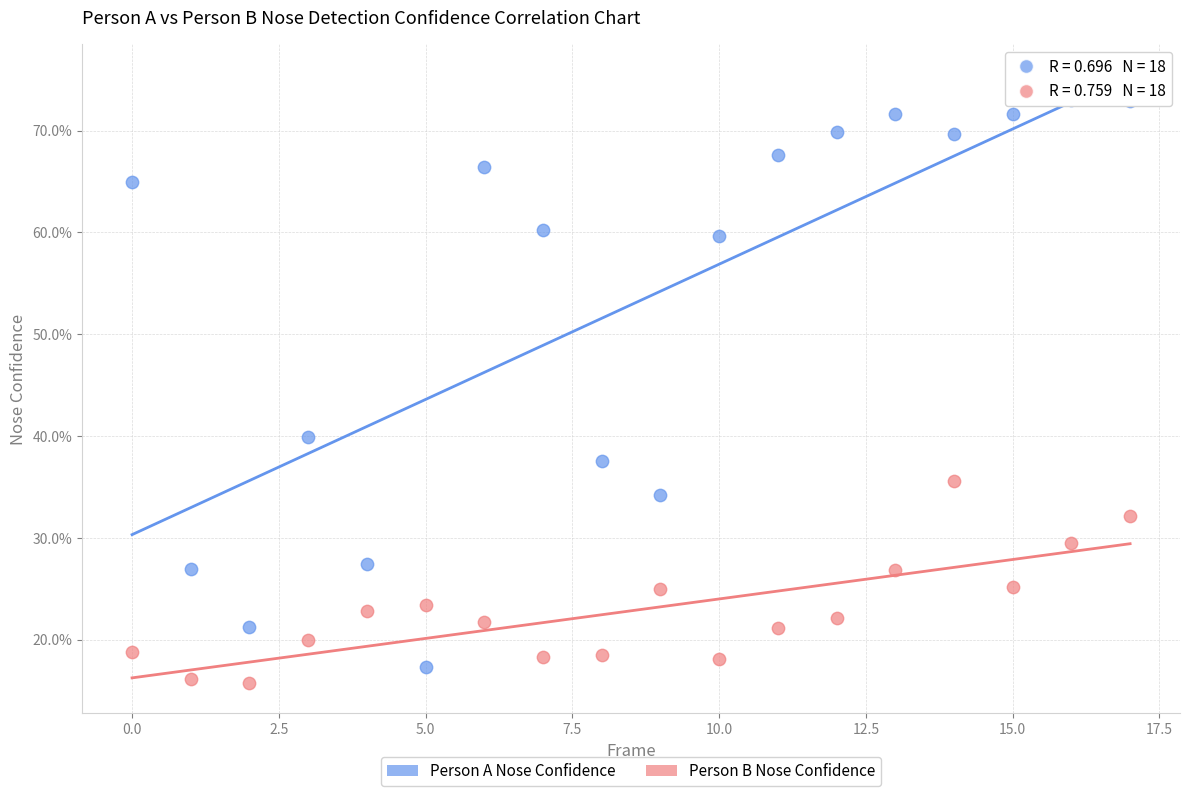

What are all the series names shown in the legend?

Person A Nose Confidence, Person B Nose Confidence